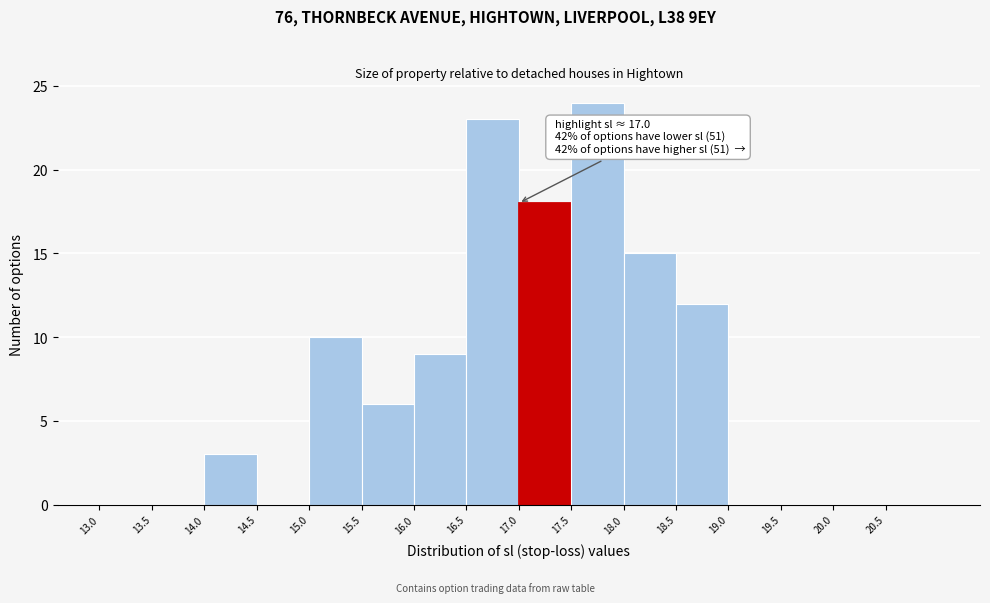

Over which range of the x-axis is the bar tallest?

17.5 to 18.0